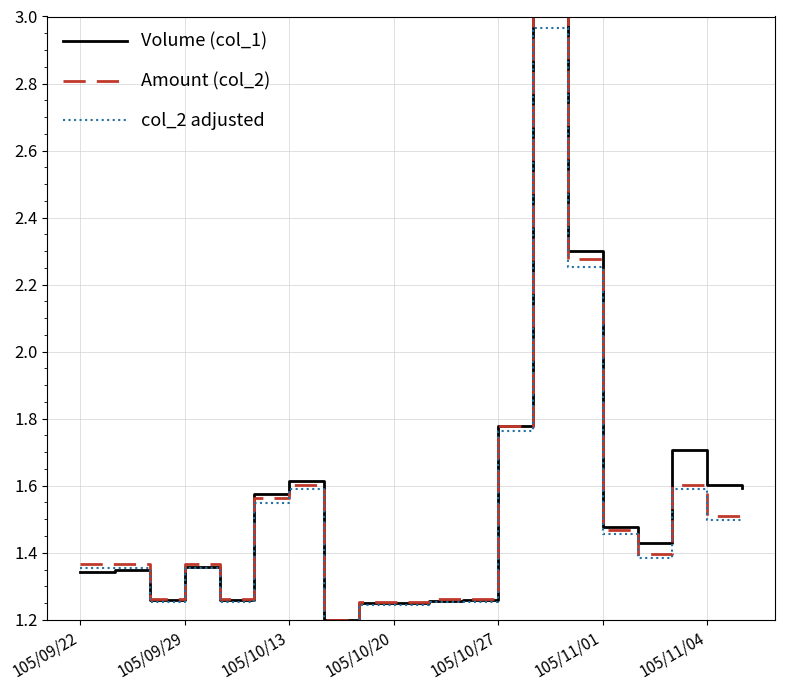

What is the sum of all col_2 adjusted values?

30.3